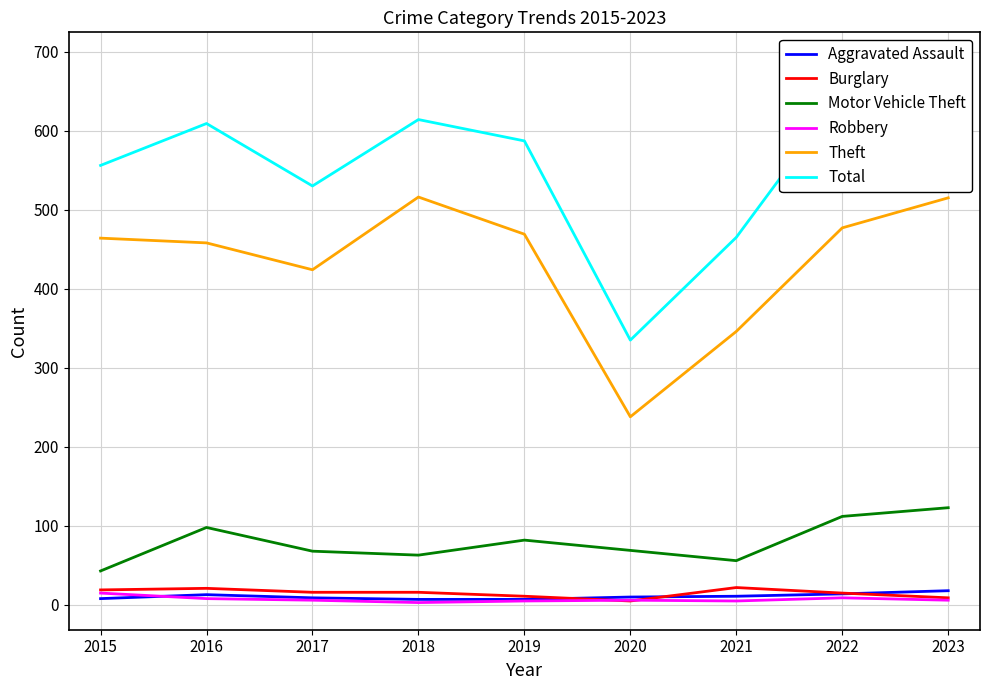

Is it true that Burglary equals 6 at 2019?

False